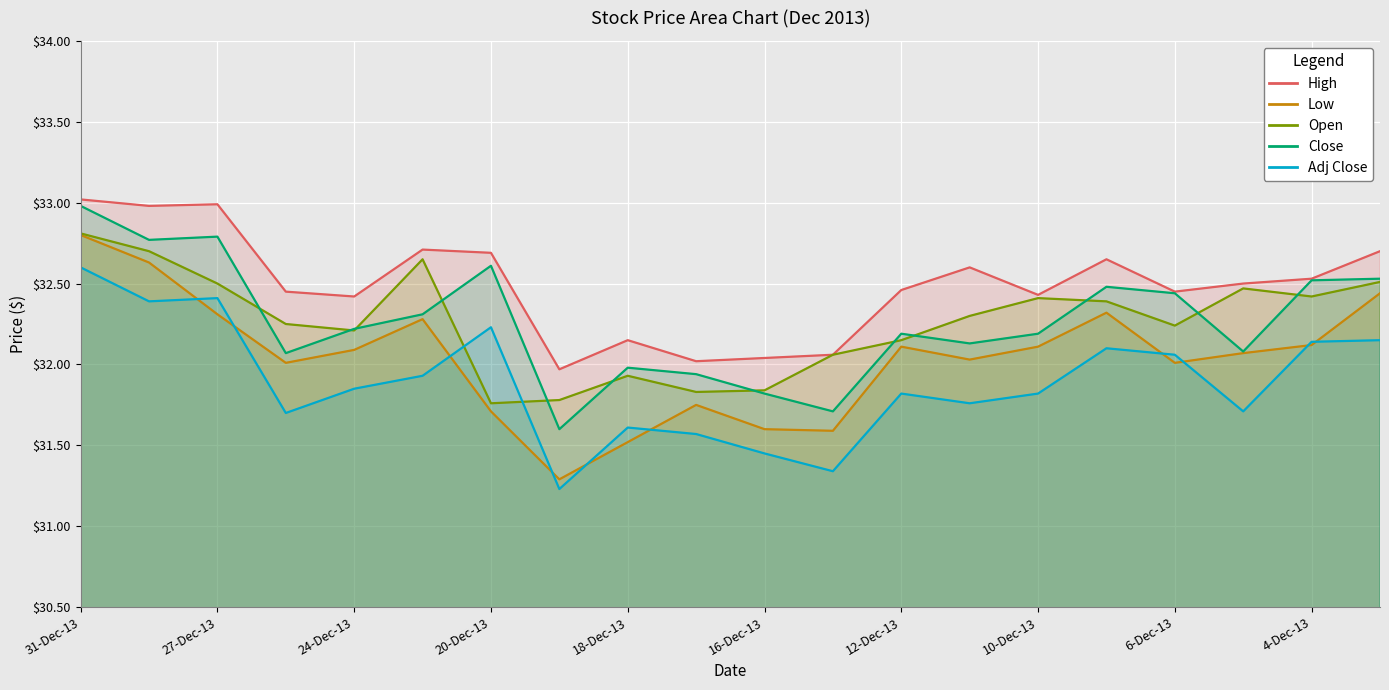

Between 10-Dec-13 and 3-Dec-13, which series saw the biggest shift?

Close